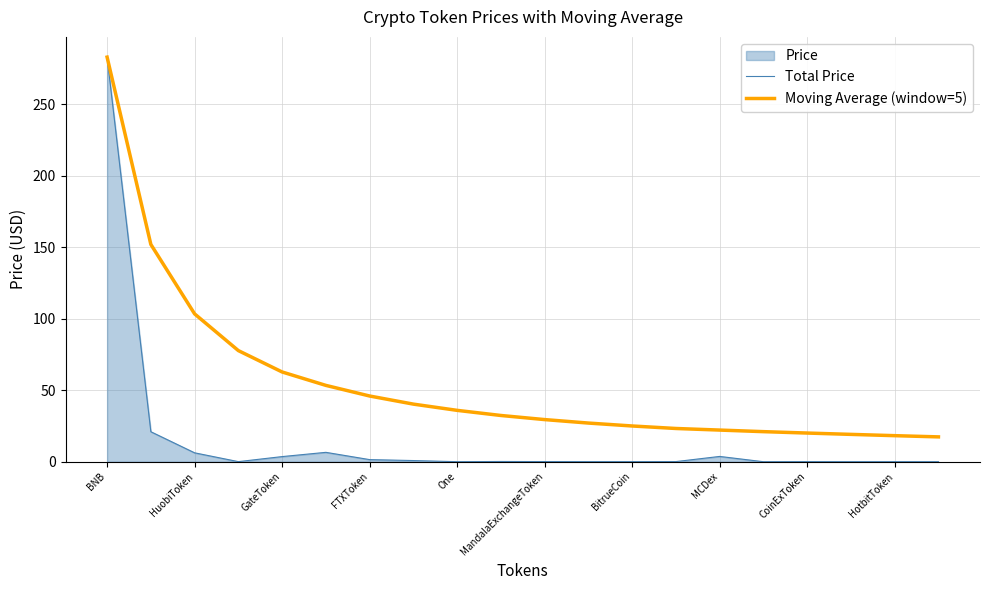

In Total Price, how many points are higher than both neighbors (excluding endpoints)?

4